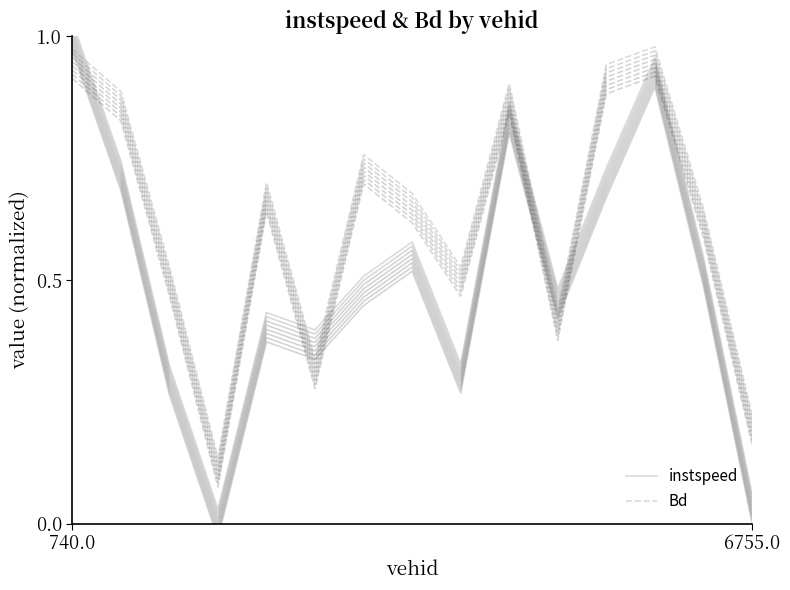

True or false: Bd has a value of 0.6 at 13.

True